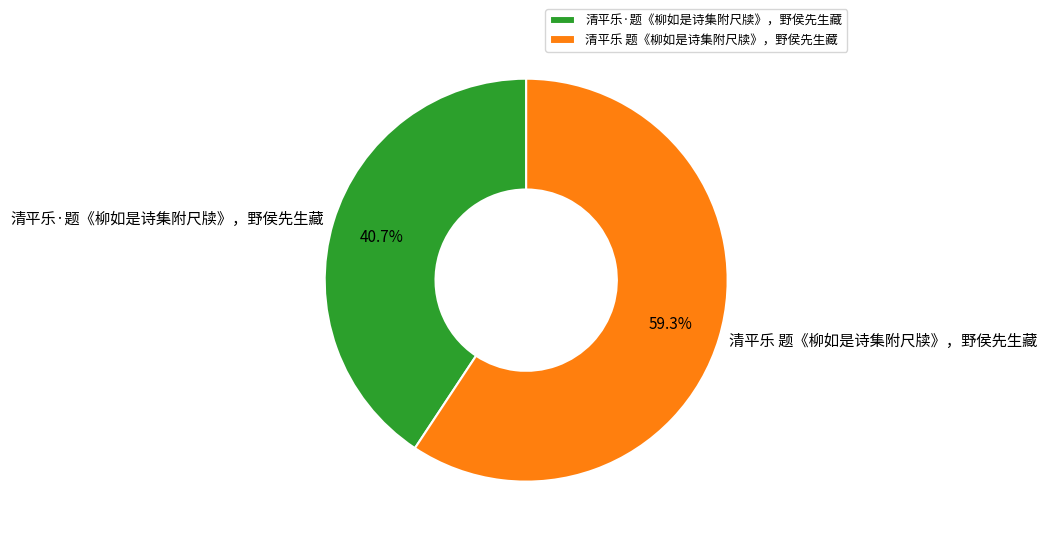

To the nearest percent, what percentage of the pie is 清平乐 题《柳如是诗集附尺牍》，野侯先生藏?

59%